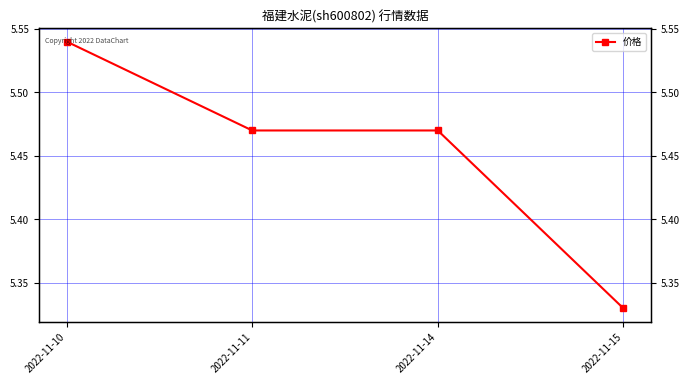

Is it true that the value at 2022-11-10 is 7.7?

False